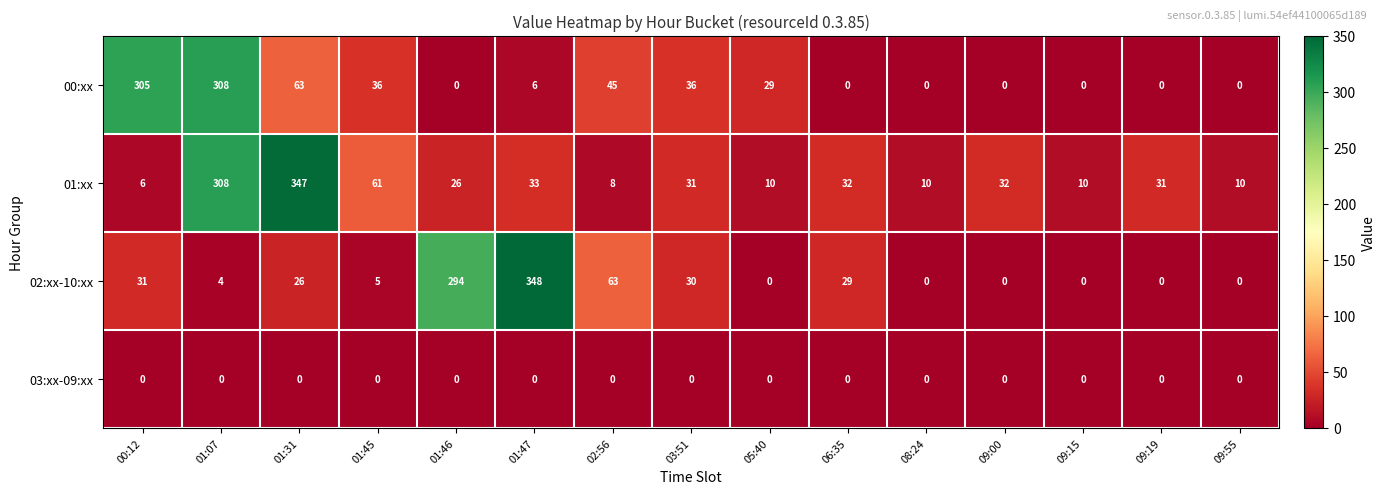

What is the spread (max minus min) of values at 09:00?

32